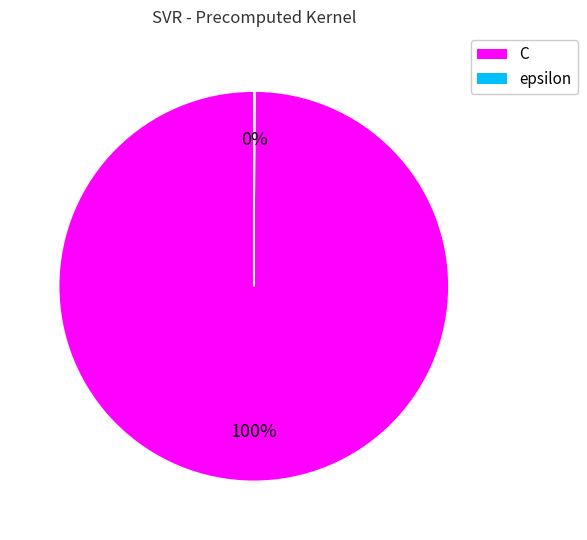

To the nearest percent, what portion does C represent?

100%